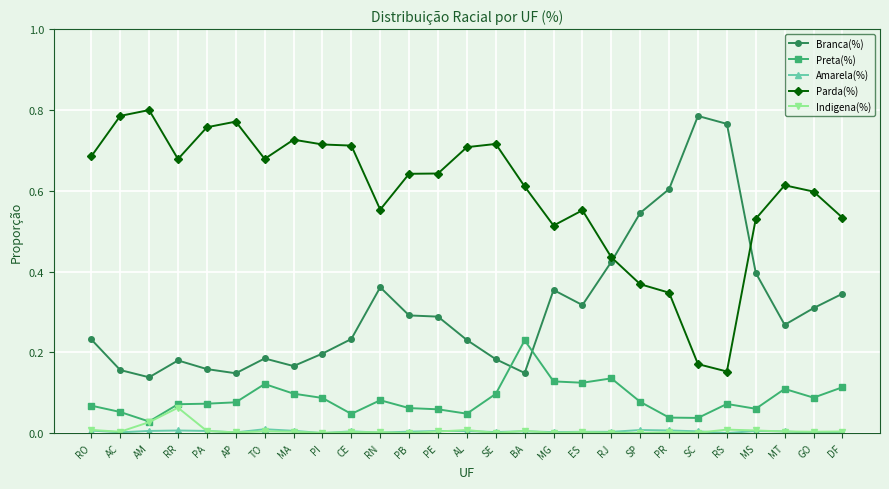

What is the label of the 9th point from the left?

PI